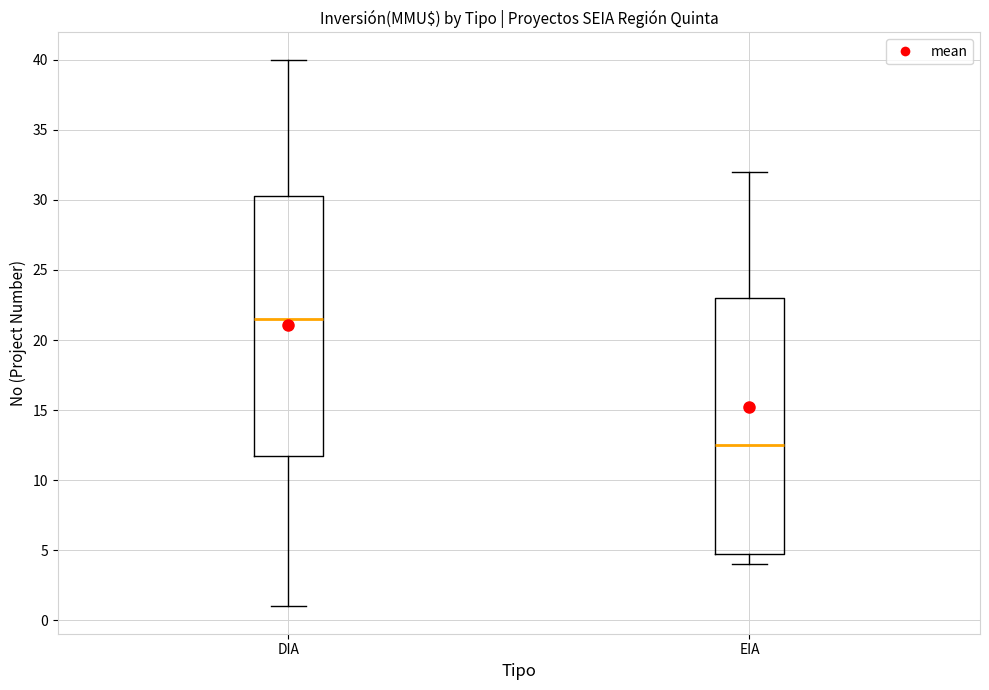

Reading left to right, read every box against the y-axis: the position of its median line, the range the box covers, and the ends of its whiskers. The values are not printed on the chart, so give them approximately, as read against the axis.

DIA: median 21.5, box 12.0 to 30.5, whiskers 1.0 to 40.0
EIA: median 12.5, box 5.0 to 23.0, whiskers 4.0 to 32.0